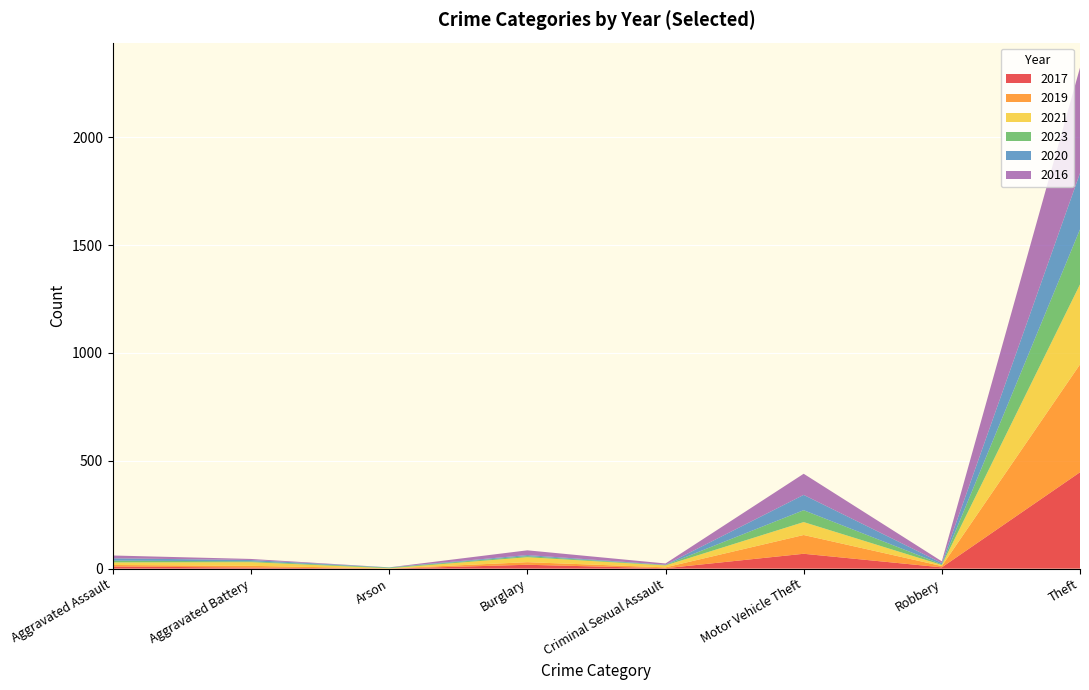

What is the total value across all series at Motor Vehicle Theft?

440